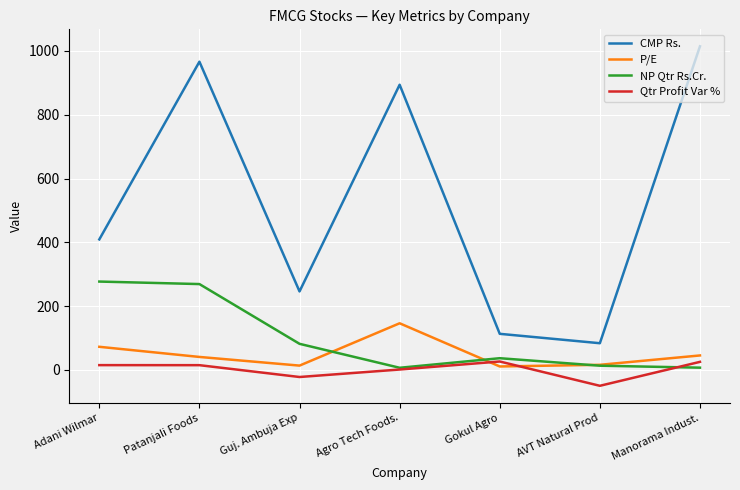

Where do Qtr Profit Var % and P/E first cross each other?

Agro Tech Foods. and Gokul Agro